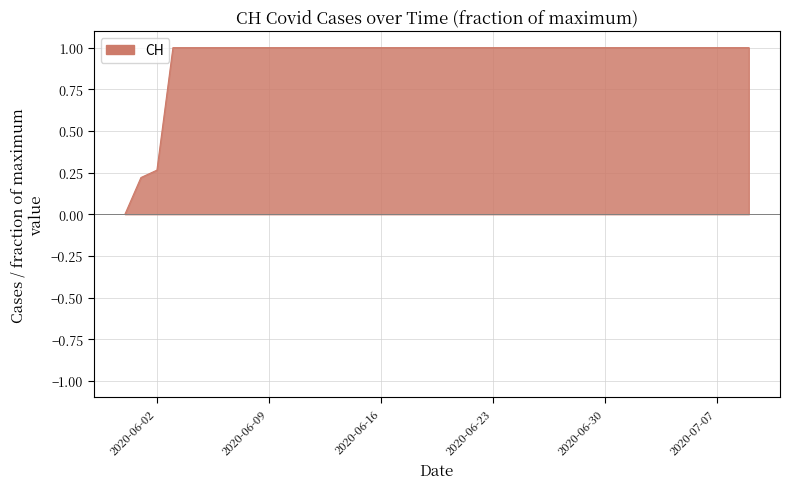

What is the greatest value displayed?

1.0